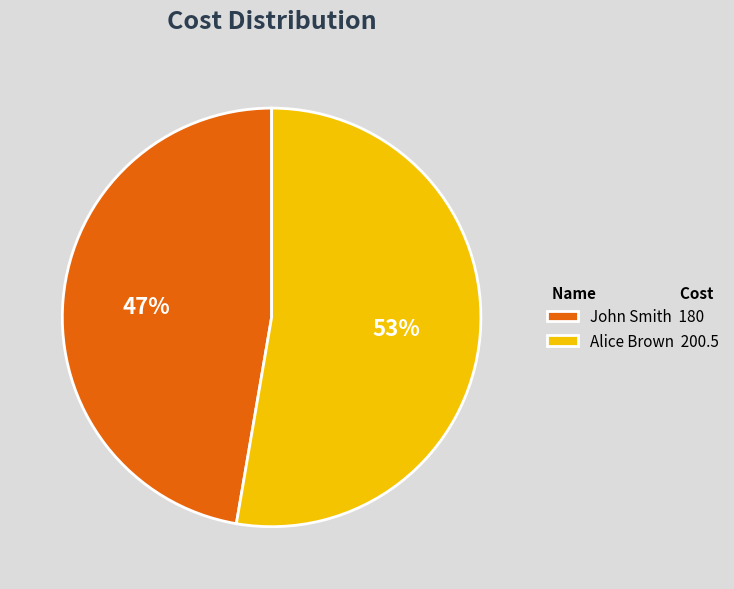

Is there any slice that represents more than half of the pie?

Yes